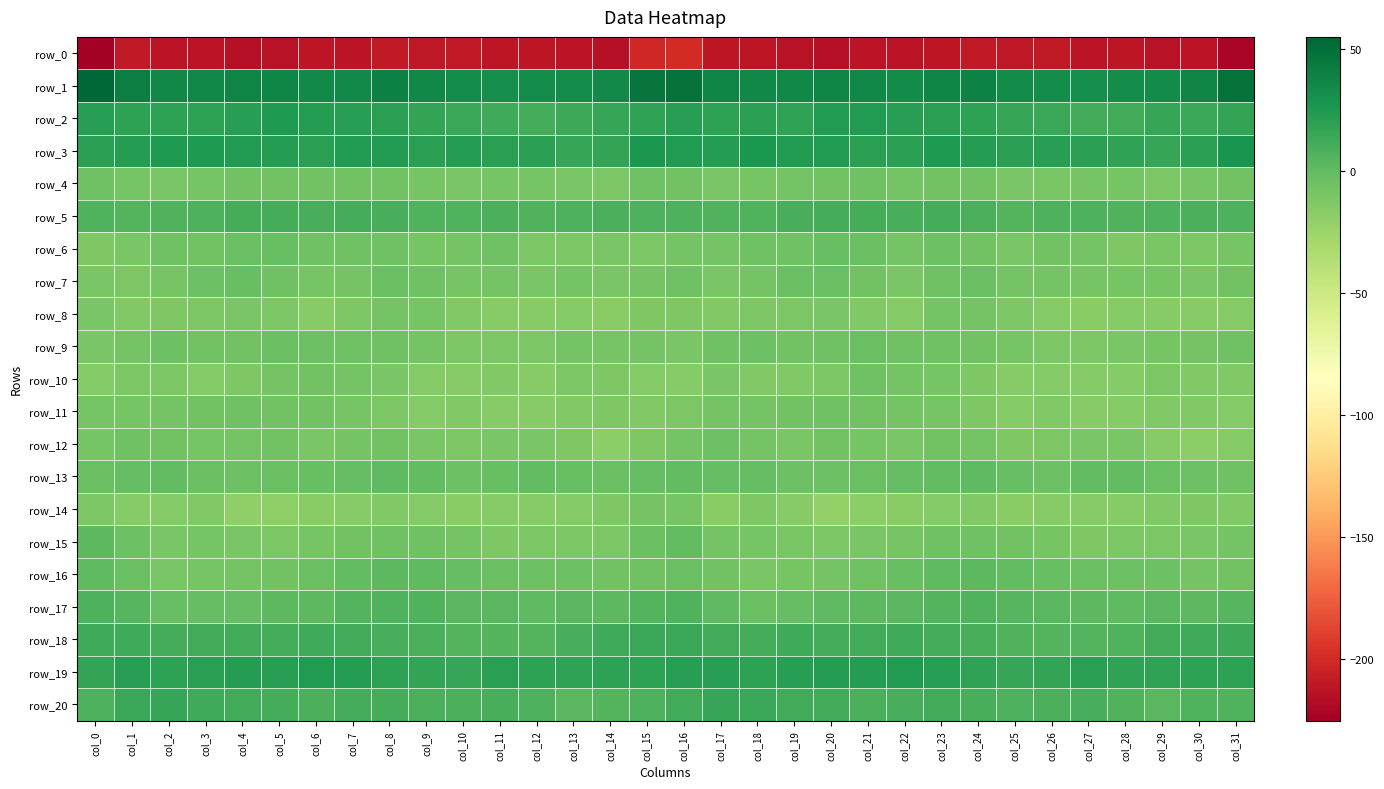

Is the value of row_11 at col_9 greater than the value of row_13 at col_25?

No